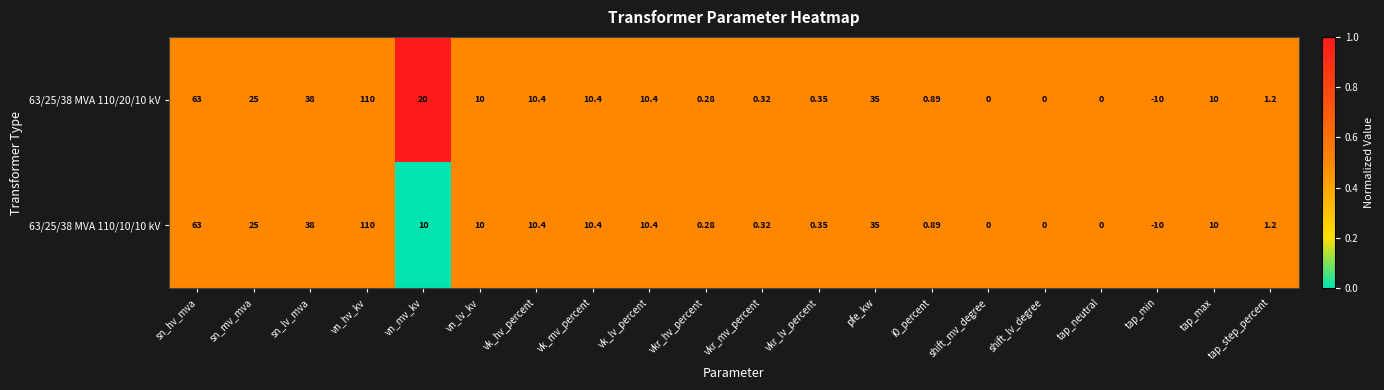

Where does the 63/25/38 MVA 110/20/10 kV series first go above 10?

sn_hv_mva